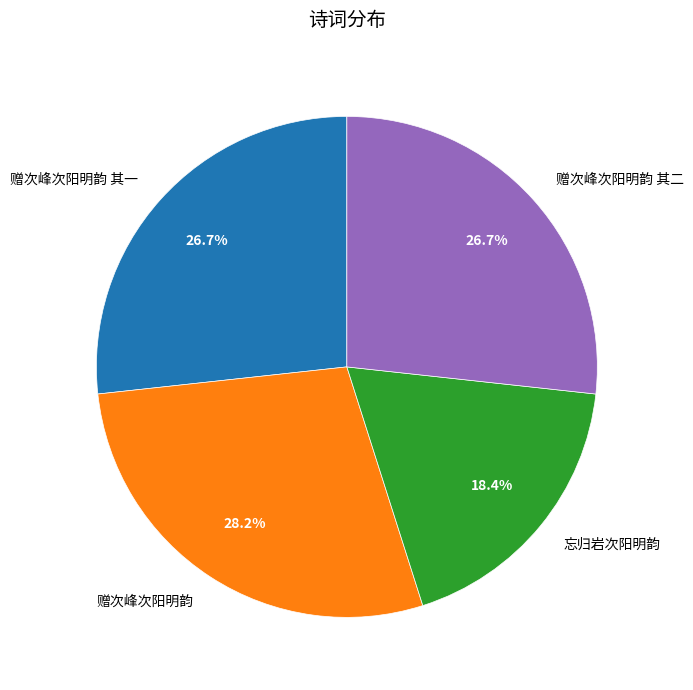

True or false: 赠次峰次阳明韵 其一 accounts for 27% of the total.

True